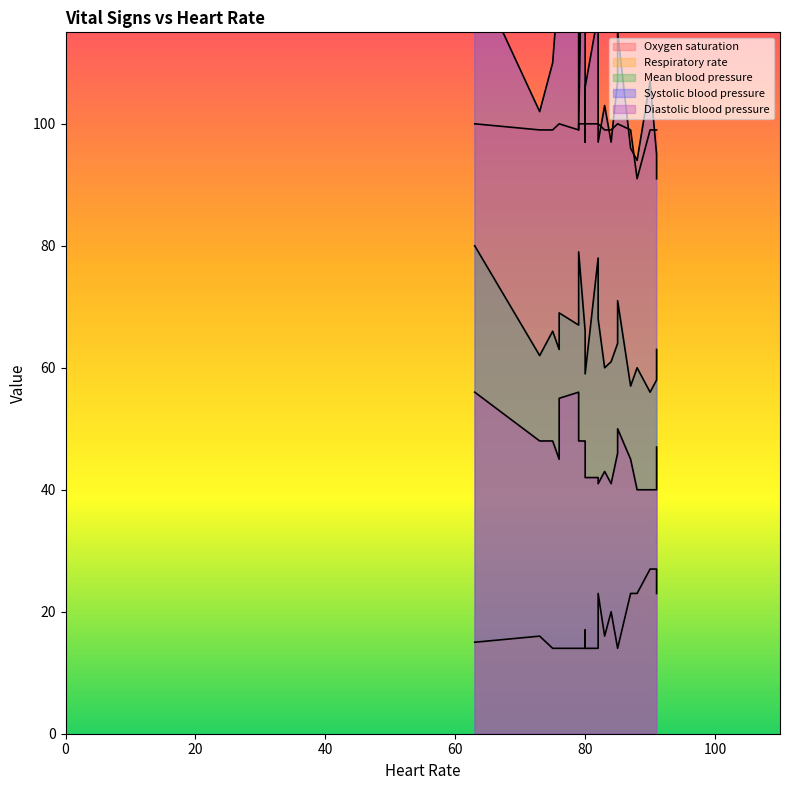

True or false: Oxygen saturation and Respiratory rate intersect in this chart.

False